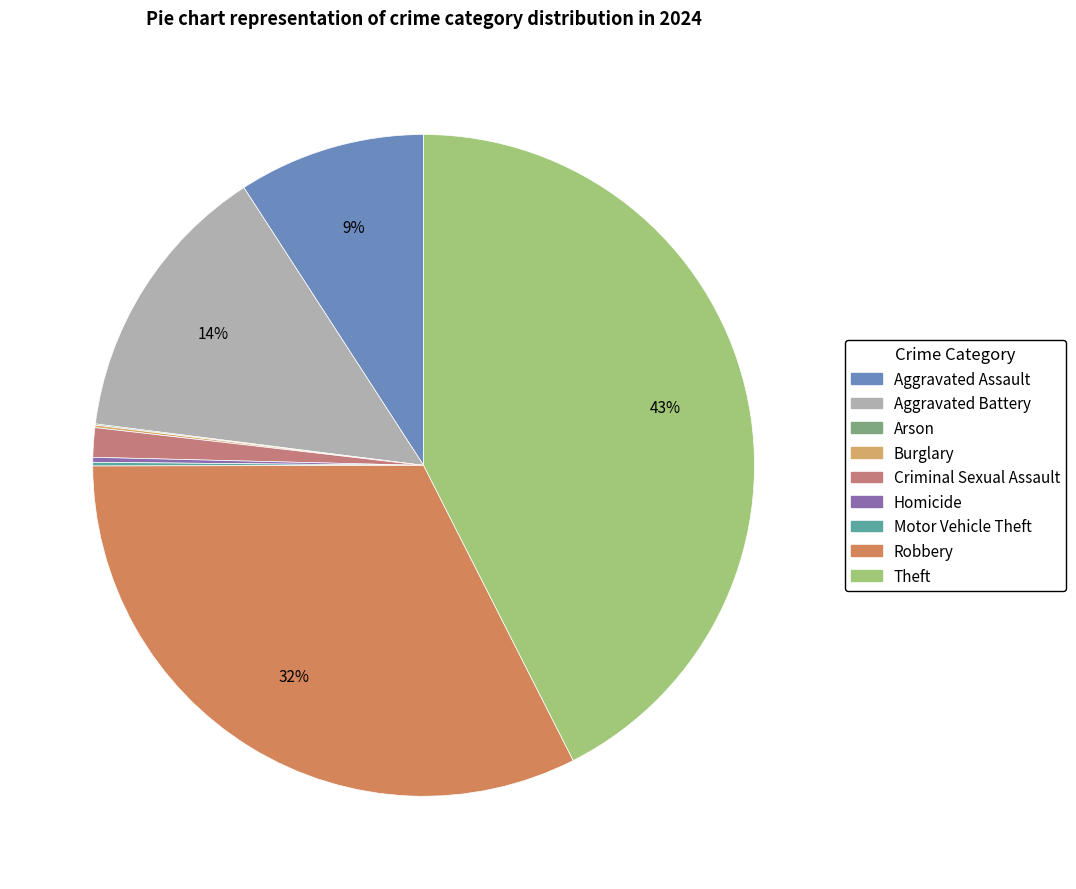

How many slices are in this pie chart?

9